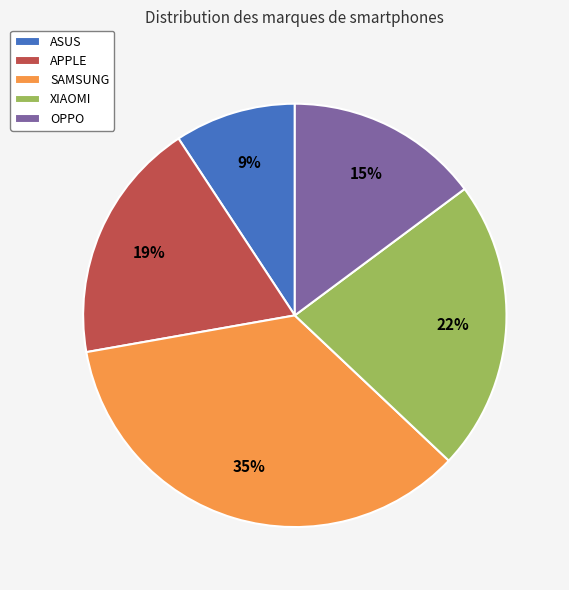

Is it true that ASUS is 24% of the pie?

False